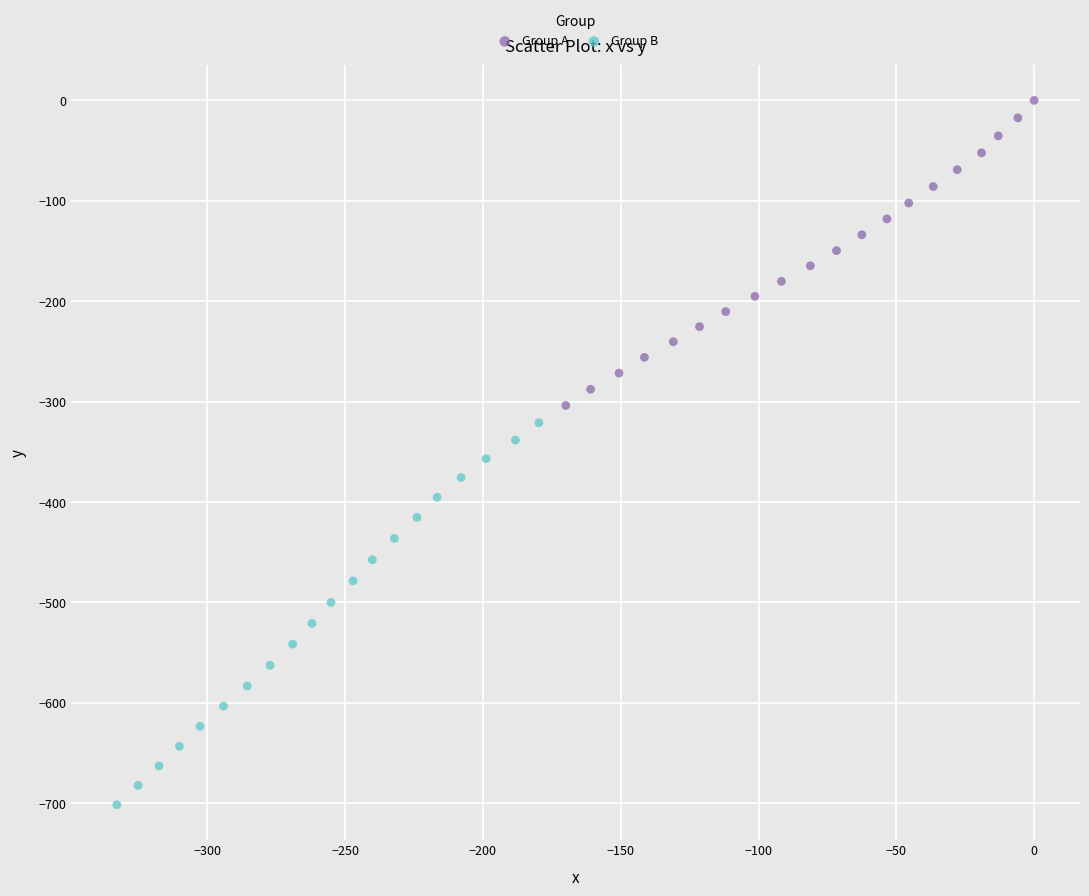

Which series reaches the maximum Y coordinate?

Group A